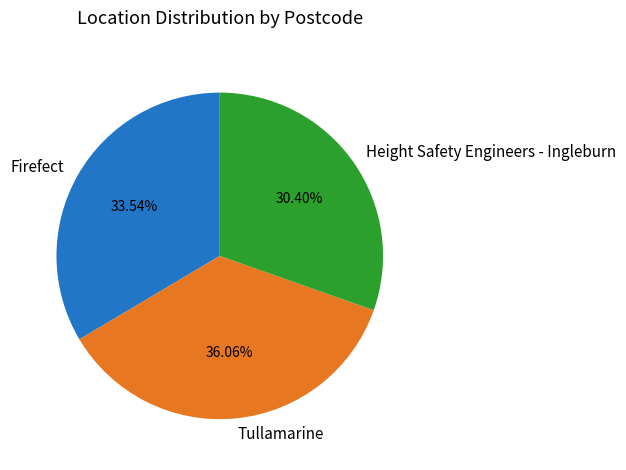

To the nearest percent, what is the difference between the Height Safety Engineers - Ingleburn and Firefect slice percentages?

3%